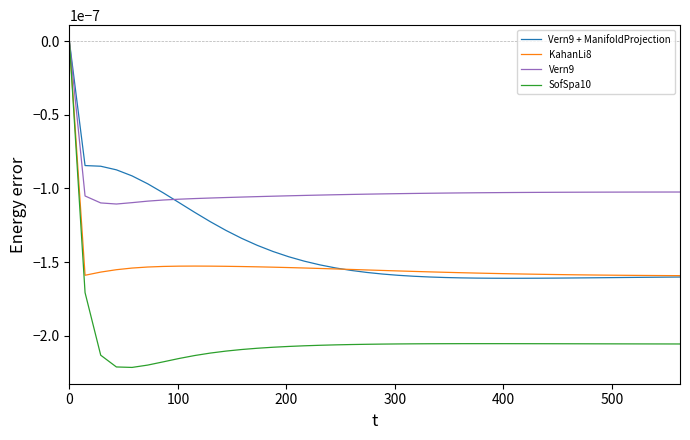

In Vern9 + ManifoldProjection, how many points are lower than both neighbors (excluding endpoints)?

1